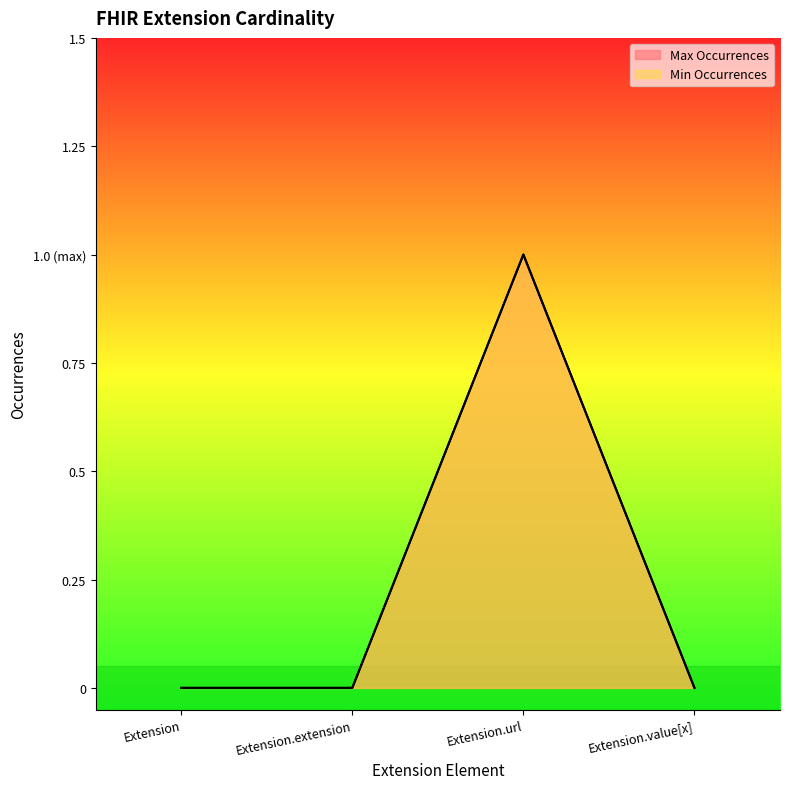

Which category has the lowest value in the Max Occurrences series?

Extension